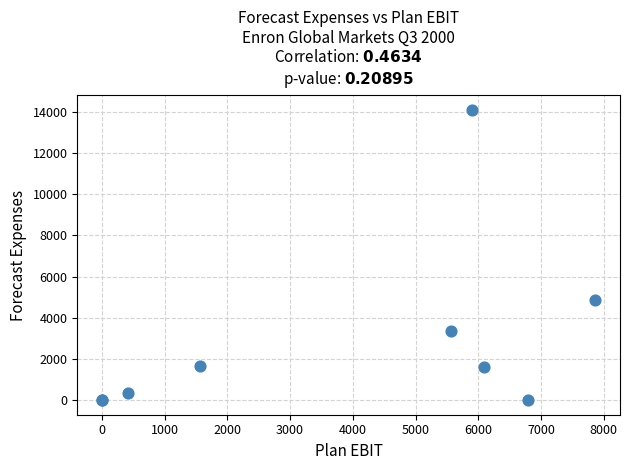

What Y value in the scatter plot is closest to 7048?

4881.7